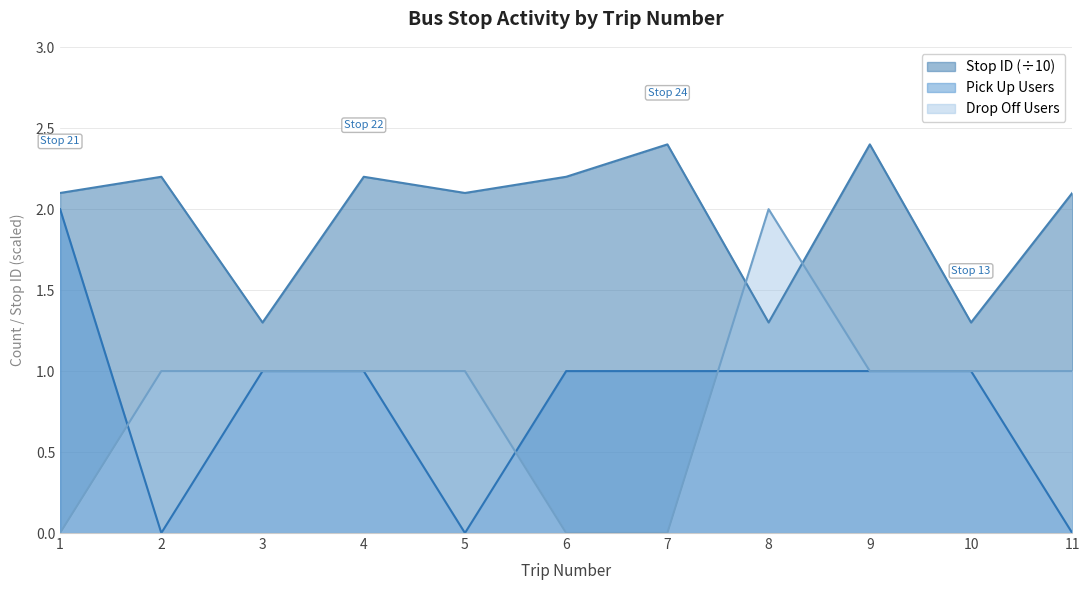

What is the total value across all series at 7?

3.4